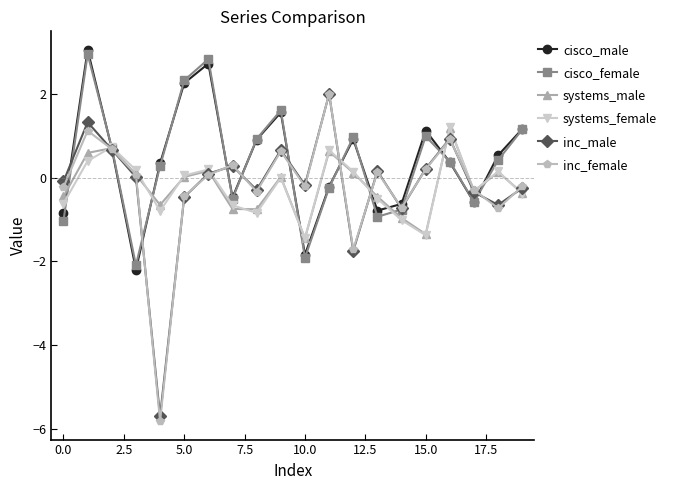

Which series has the widest spread of values?

inc_female